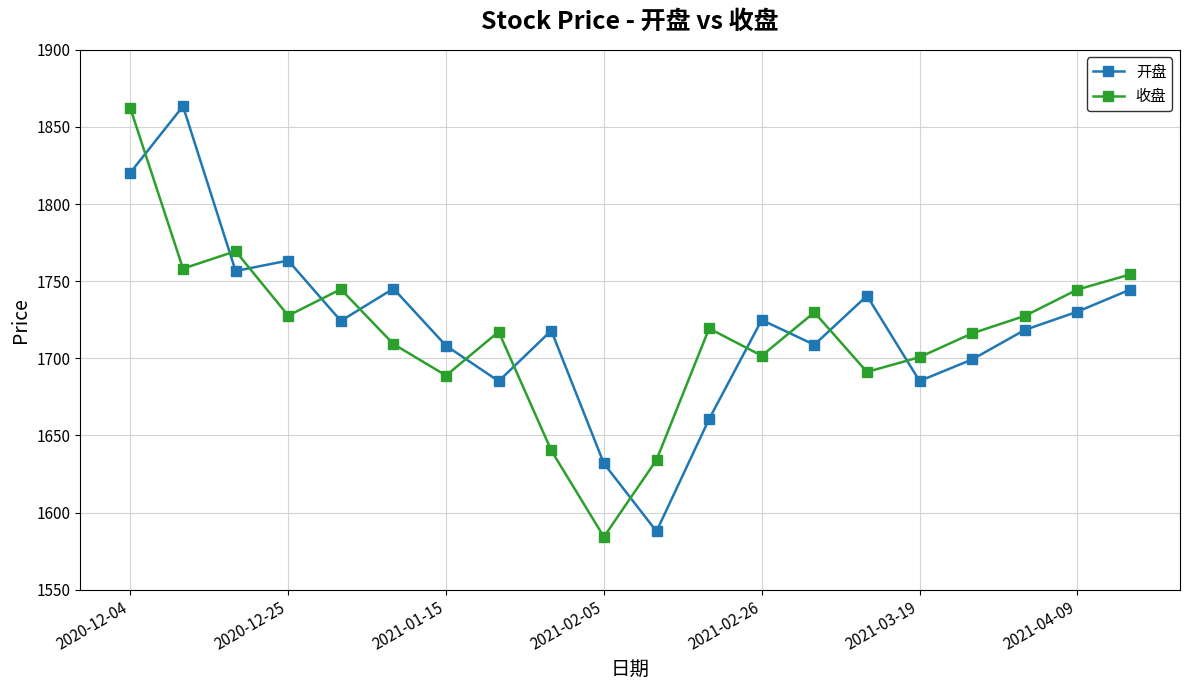

At how many categories does at least one series exceed 1668?

18